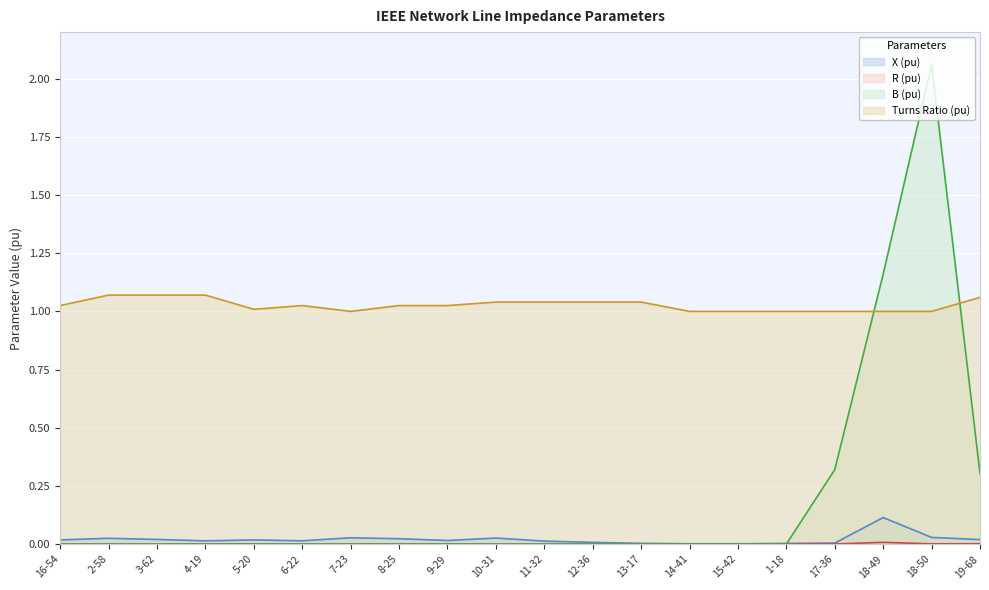

What is the spread (max minus min) of values at 7-23?

1.0